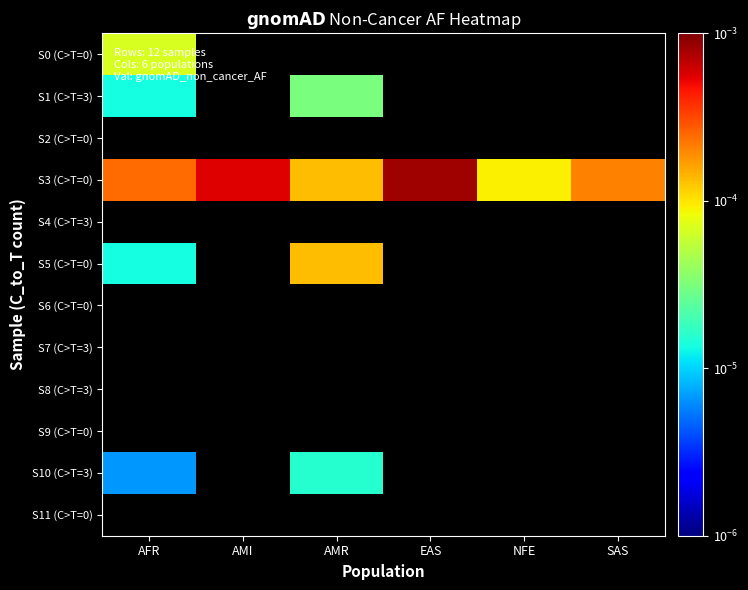

List the series in order of their overall mean, lowest first.

S0 (C>T=0), S1 (C>T=3), S2 (C>T=0), S3 (C>T=0), S4 (C>T=3), S5 (C>T=0), S6 (C>T=0), S7 (C>T=3), S8 (C>T=3), S9 (C>T=0), S10 (C>T=3), S11 (C>T=0)